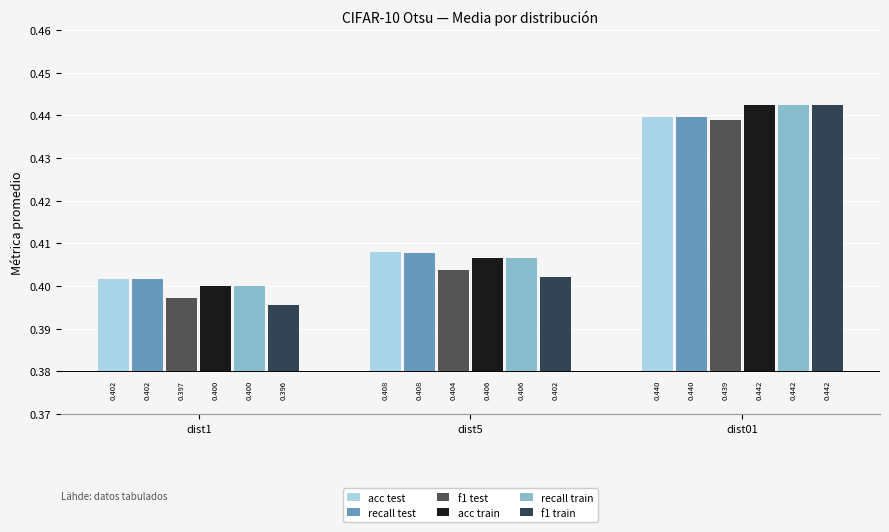

Rank the series at dist01 from highest to lowest value.

acc train, recall train, f1 train, acc test, recall test, f1 test